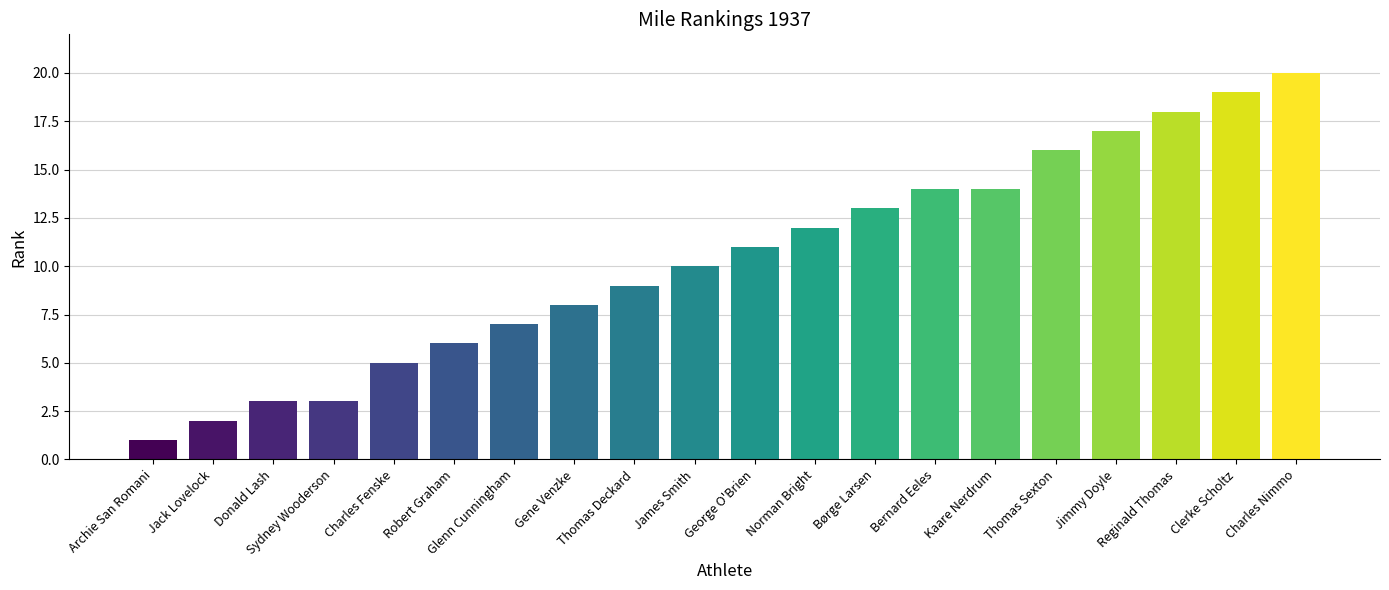

What is the label of the 4th bar from the right?

Jimmy Doyle